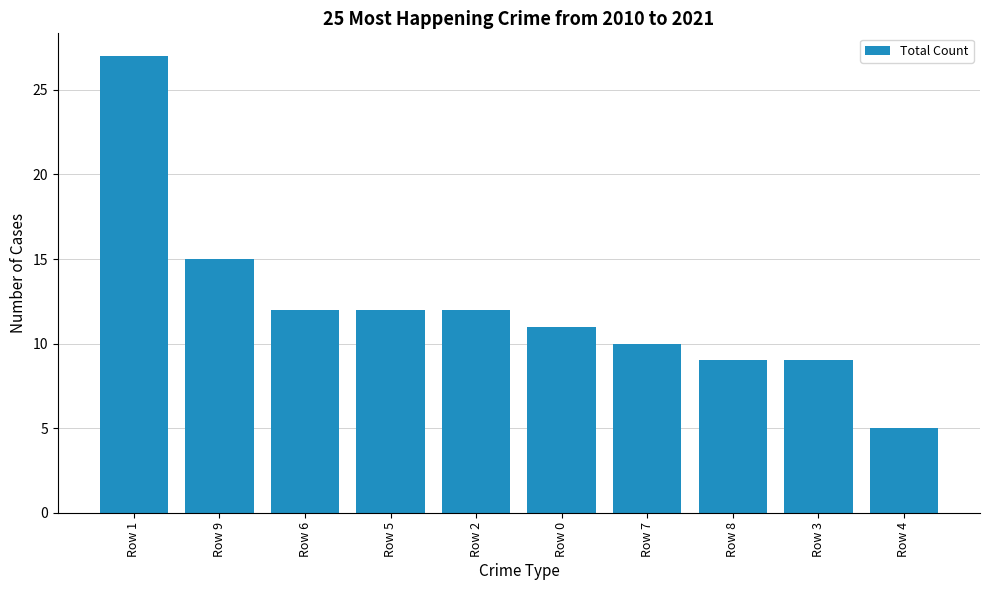

What is the ratio of the value at Row 1 to the value at Row 0?

2.5